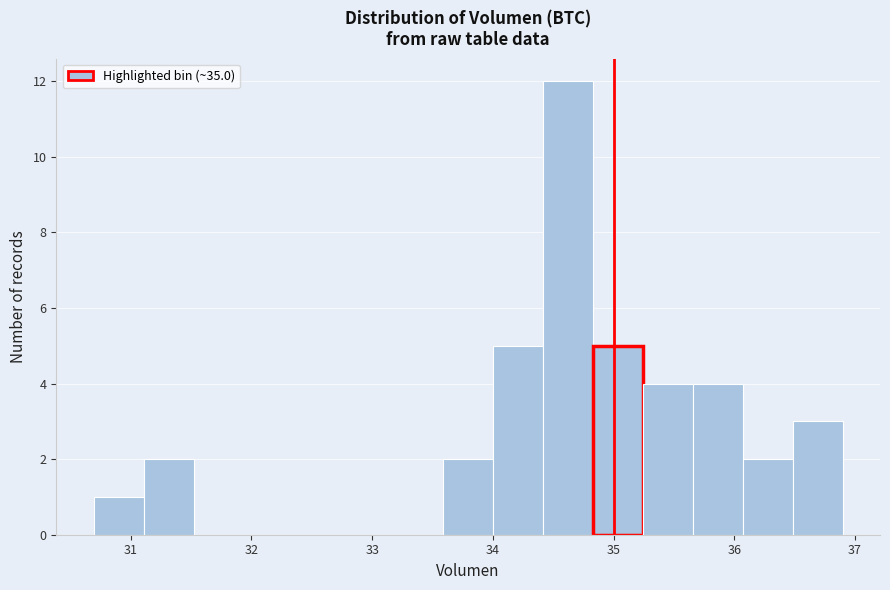

Which range on the x-axis has the tallest bar?

34.4 to 34.8